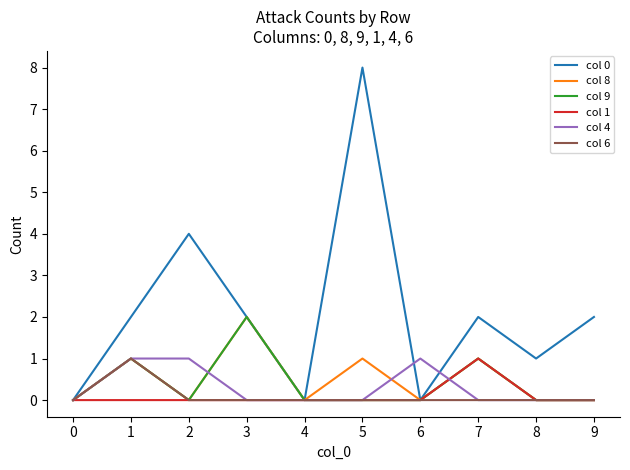

How many lines are shown in the chart?

6